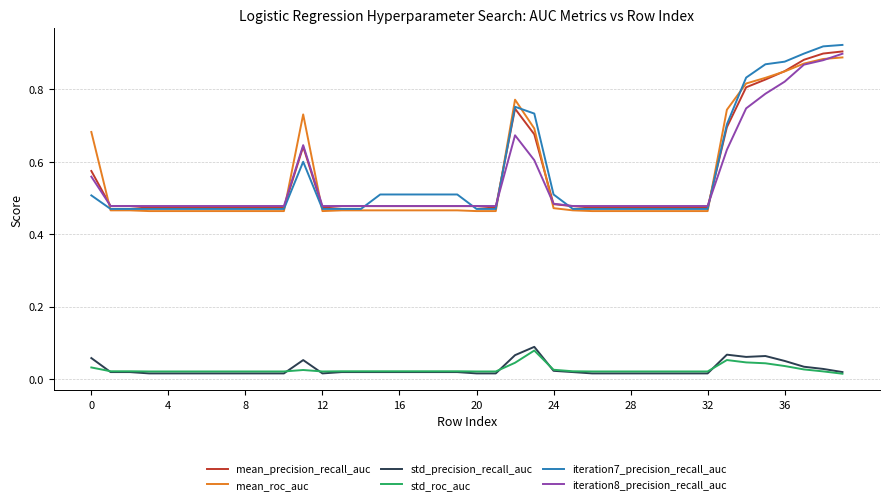

True or false: std_precision_recall_auc and mean_roc_auc cross at least once.

False